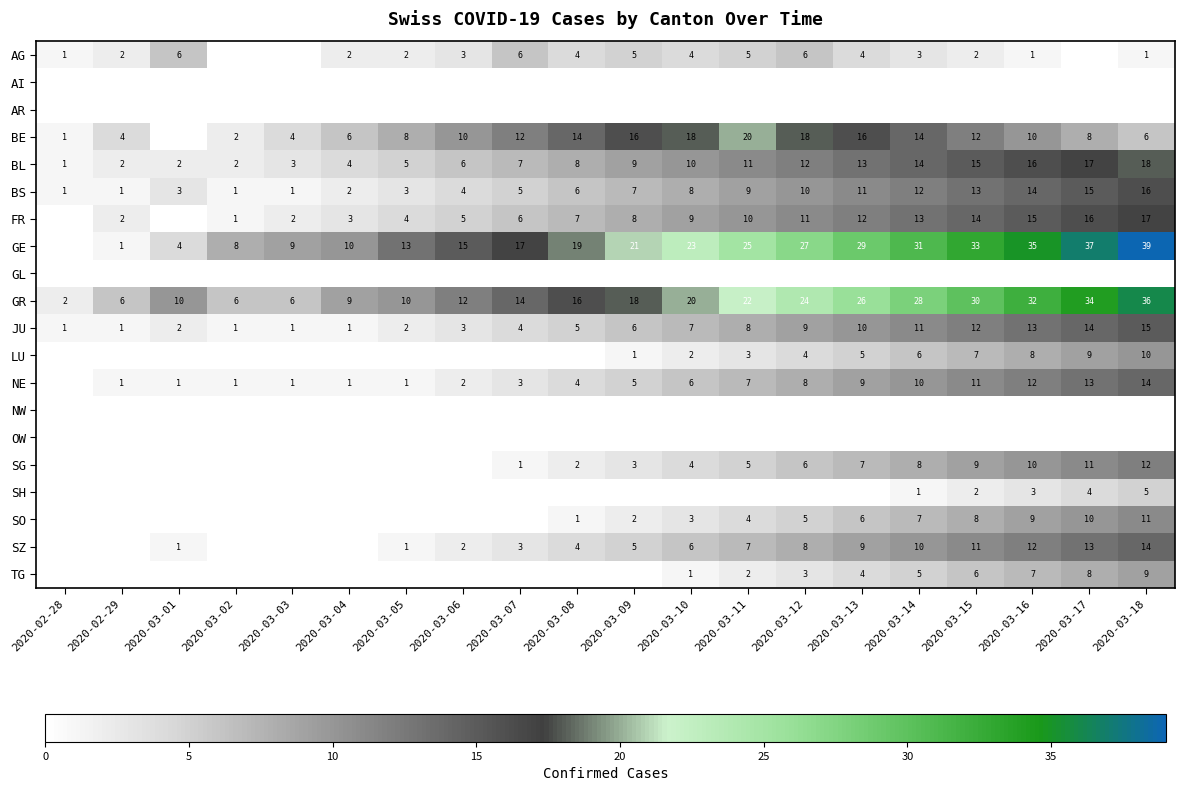

Is the value of GE at 2020-03-02 greater than the value of SO at 2020-03-11?

Yes